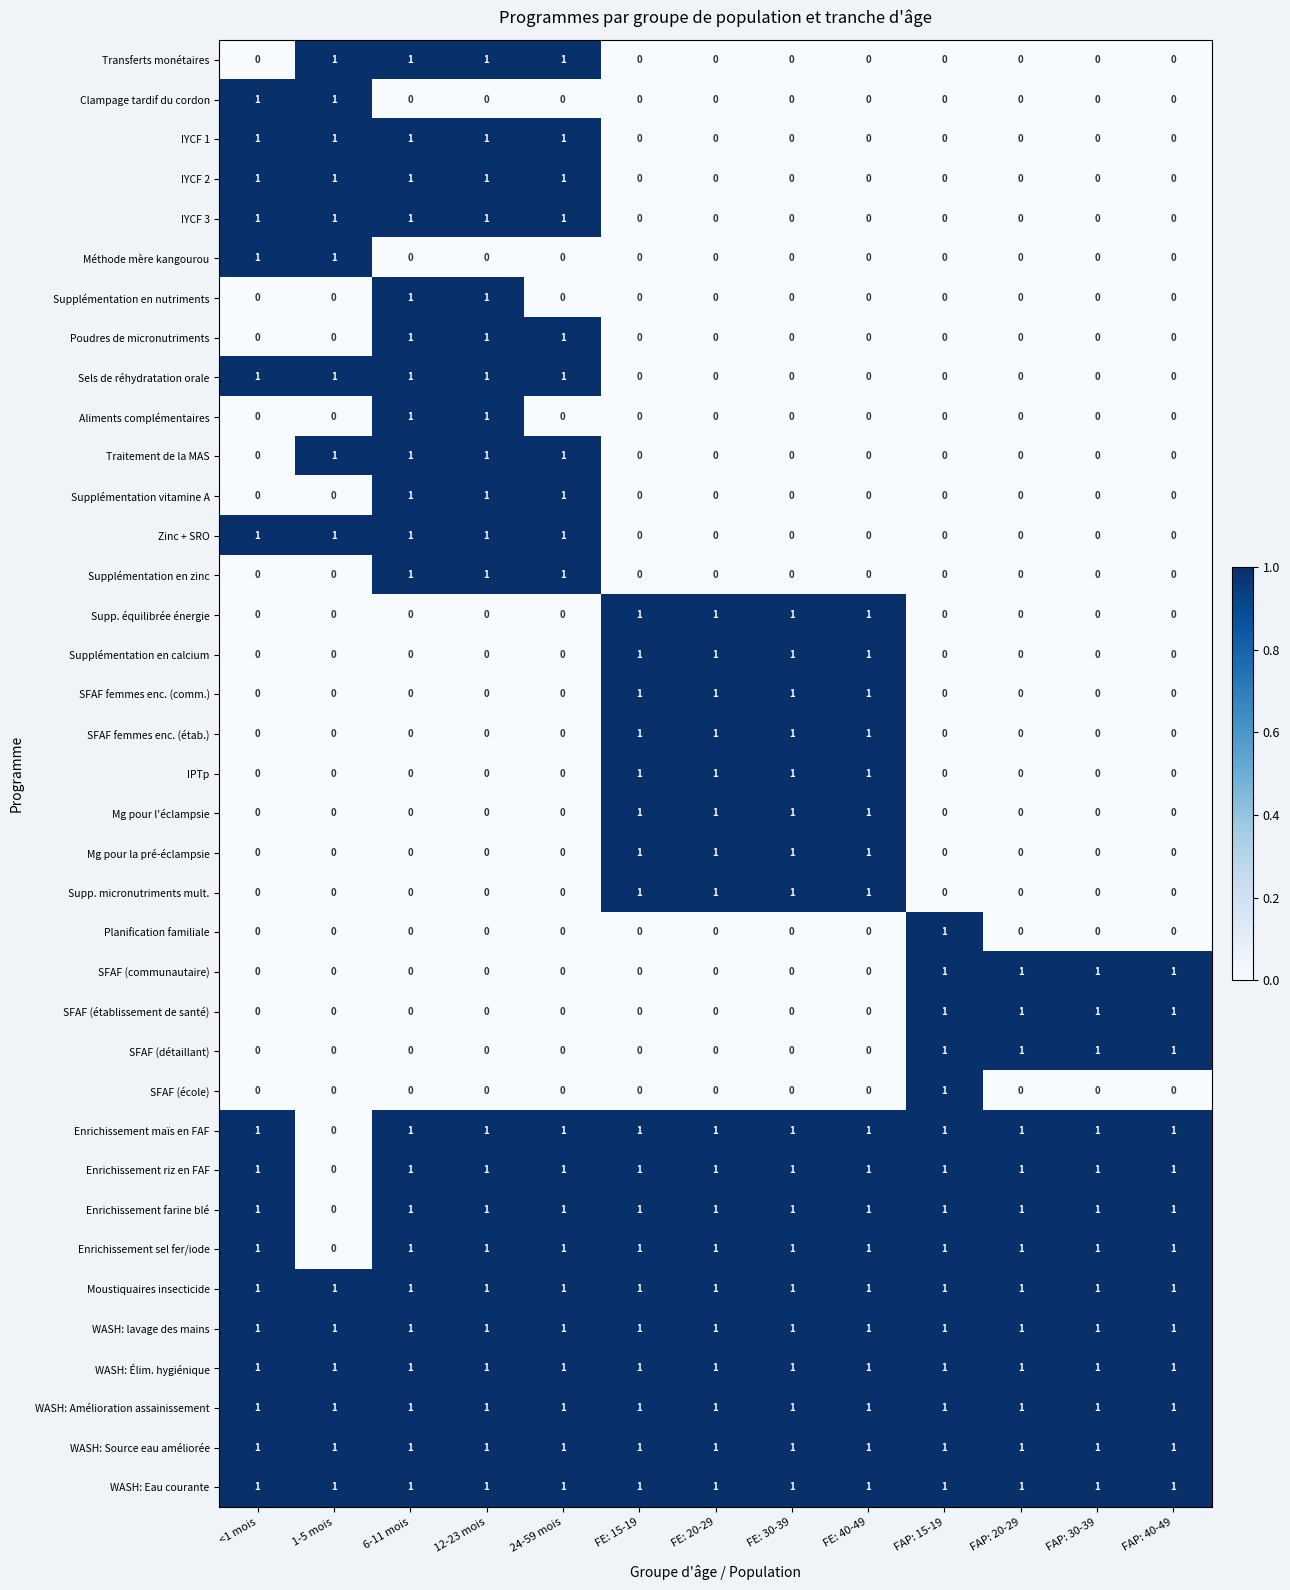

How many distinct data groups are displayed?

37